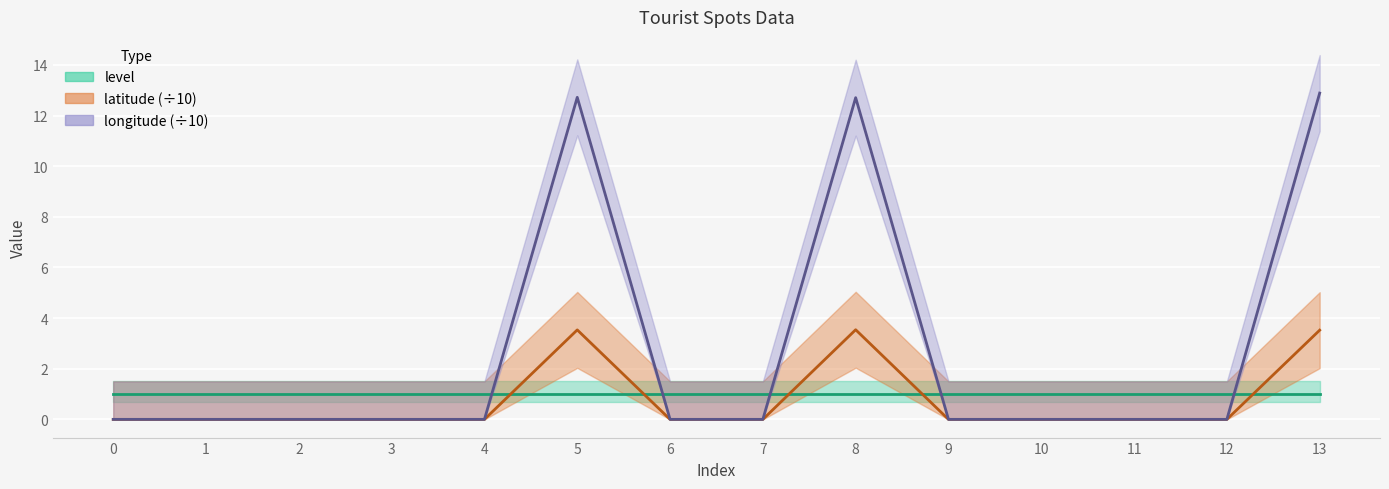

True or false: latitude and longitude cross at least once.

False